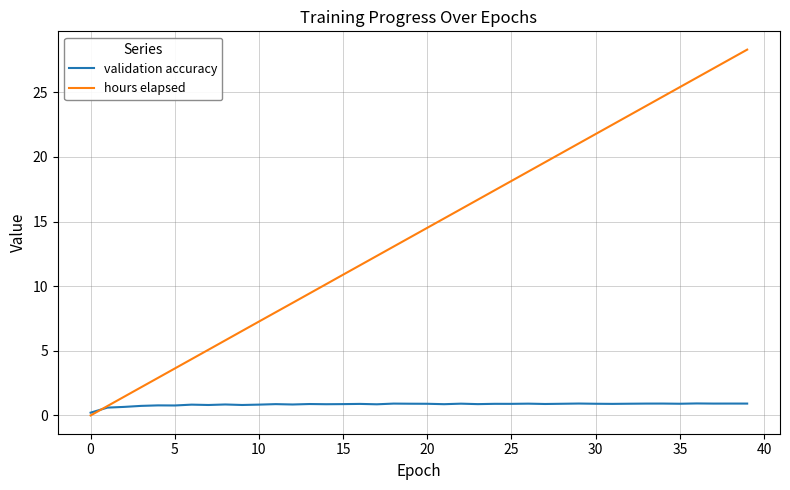

What is the highest value of the validation accuracy series?

0.9